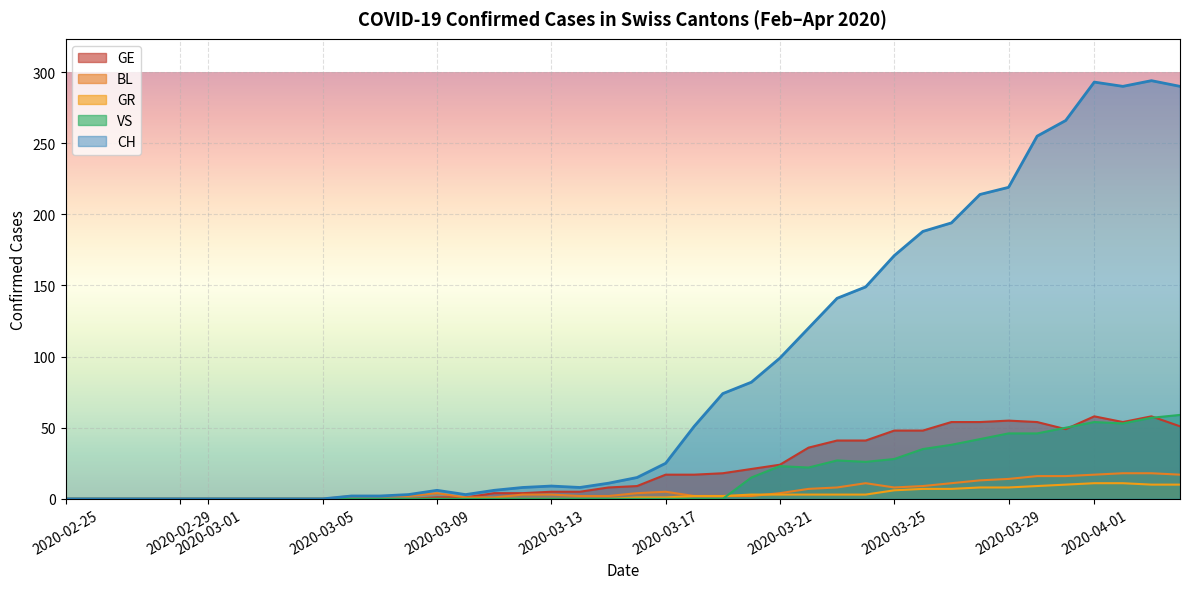

Which series has the widest spread of values?

CH